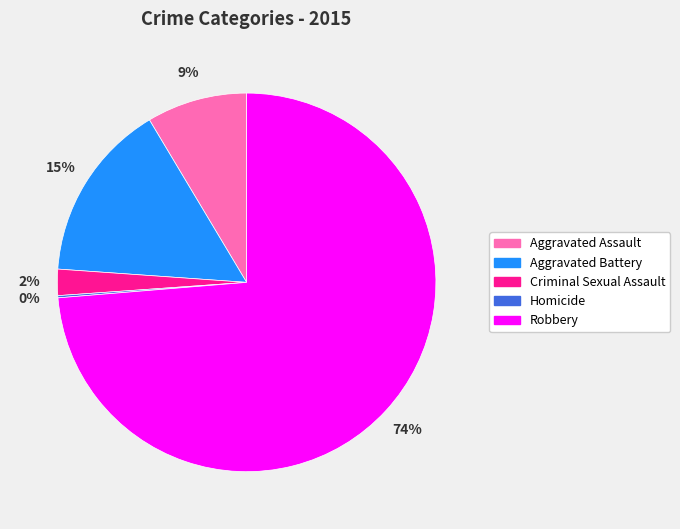

The Aggravated Battery slice represents 26% of the pie. True or false?

False